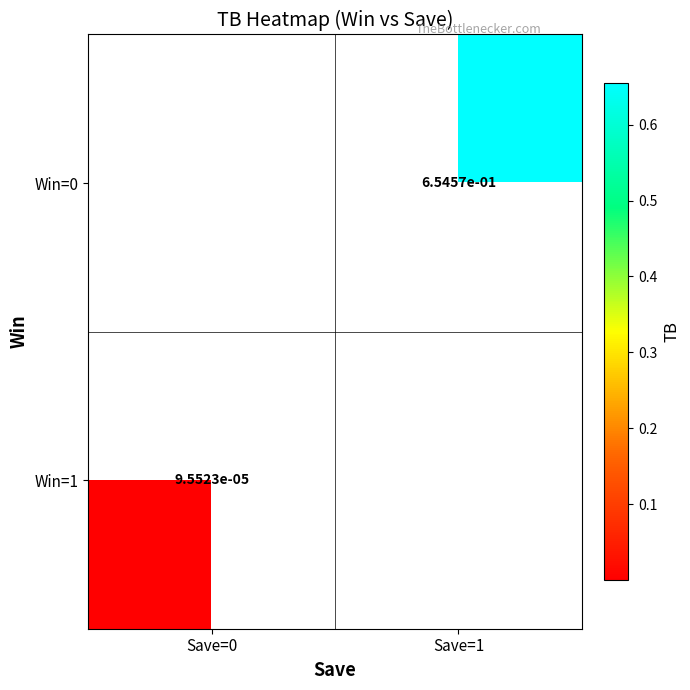

List the labels in order of Win=0 value, largest first.

Save=0, Save=1